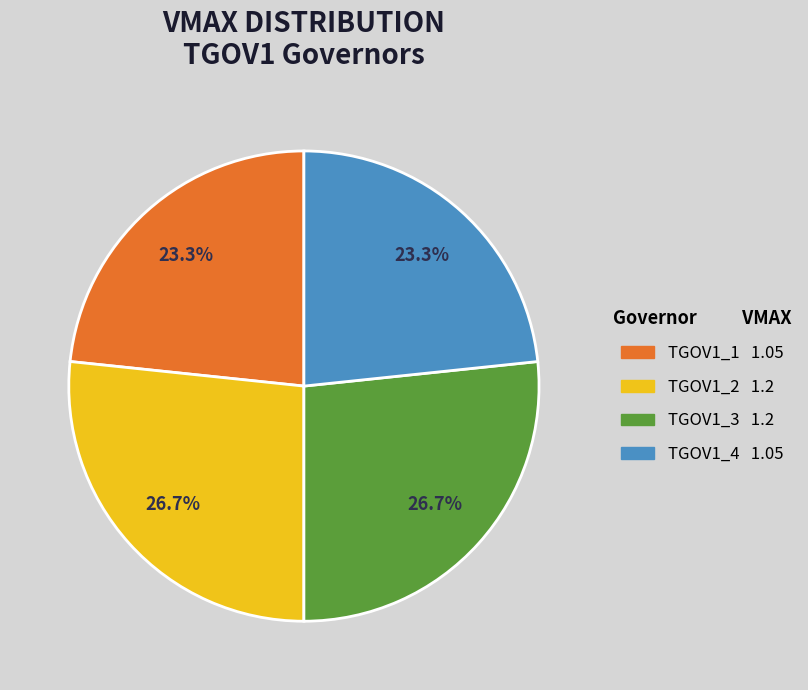

Count the number of slices in the pie.

4